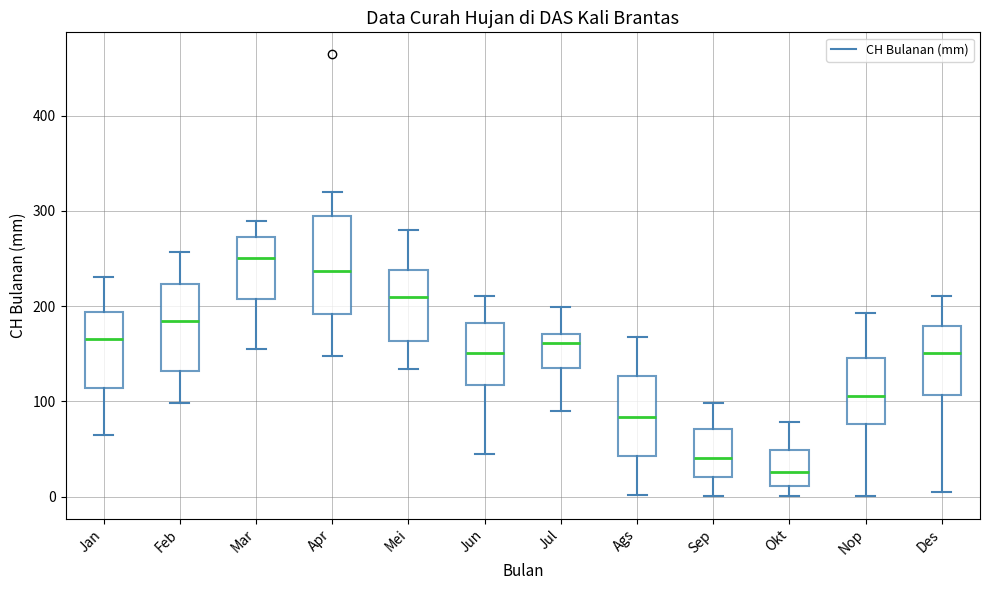

Where does the lower whisker of the box for Feb end on the y-axis? The values are not printed on the chart, so give them approximately, as read against the axis.

100